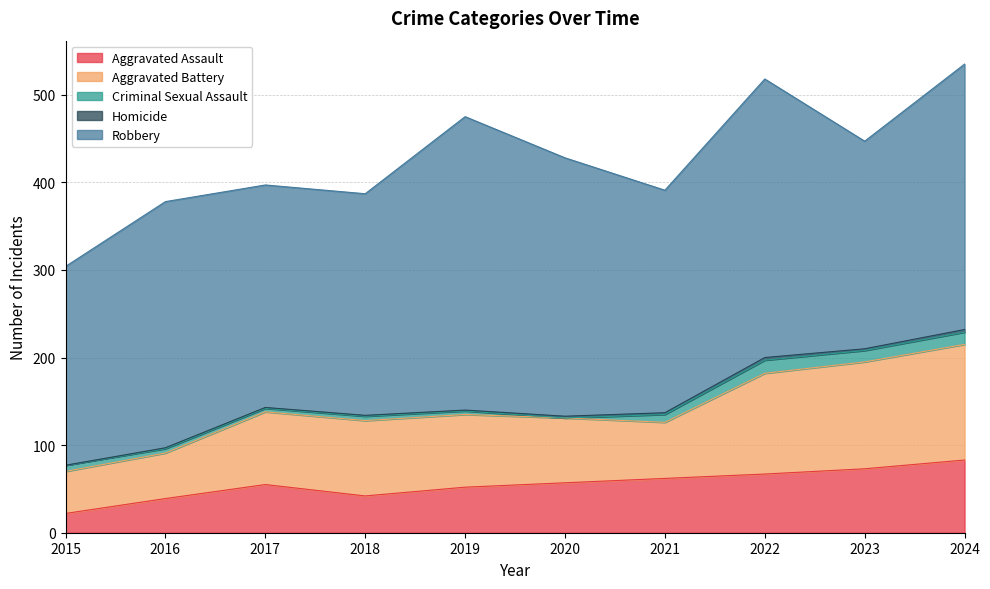

At 2024, list the series in order from smallest to largest.

Homicide, Criminal Sexual Assault, Aggravated Assault, Aggravated Battery, Robbery